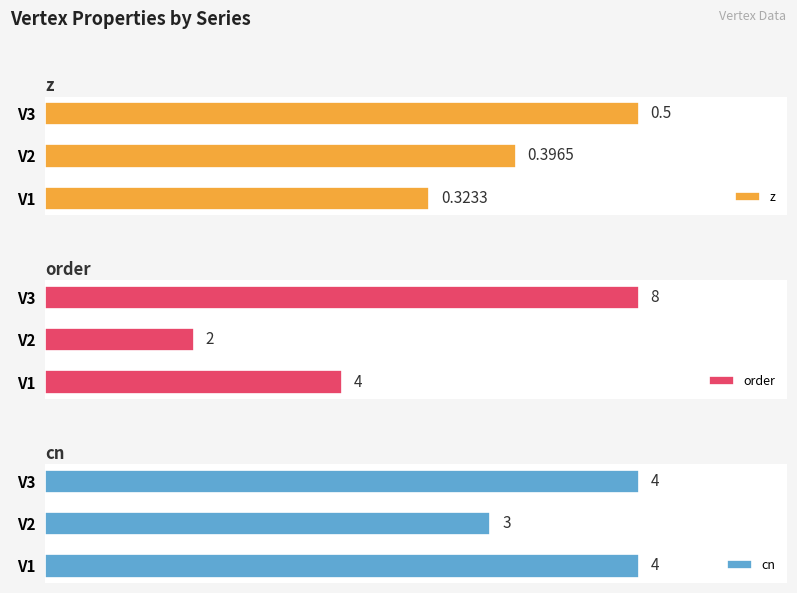

How many groups of bars are there?

3